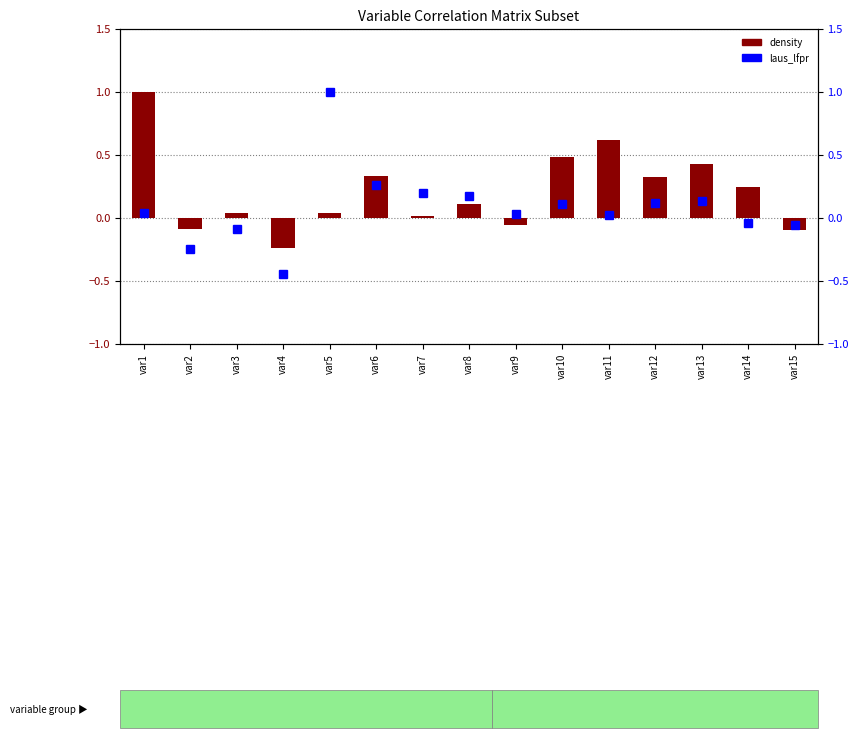

Reading right to left, extract all data points from this chart.

density: var15=-0.1	var14=0.2	var13=0.4	var12=0.3	var11=0.6	var10=0.5	var9=-0.1	var8=0.1	var7=0.0	var6=0.3	var5=0.0	var4=-0.2	var3=0.0	var2=-0.1	var1=1.0
laus_lfpr: var15=-0.1	var14=-0.0	var13=0.1	var12=0.1	var11=0.0	var10=0.1	var9=0.0	var8=0.2	var7=0.2	var6=0.3	var5=1.0	var4=-0.5	var3=-0.1	var2=-0.2	var1=0.0